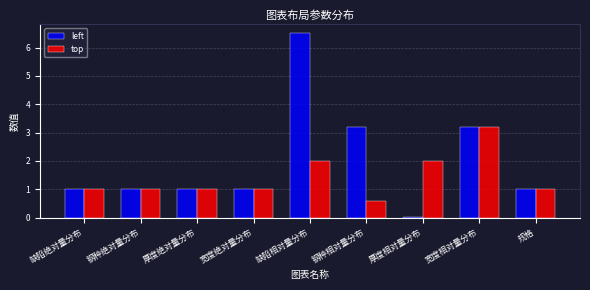

Count the number of categories in the chart.

9